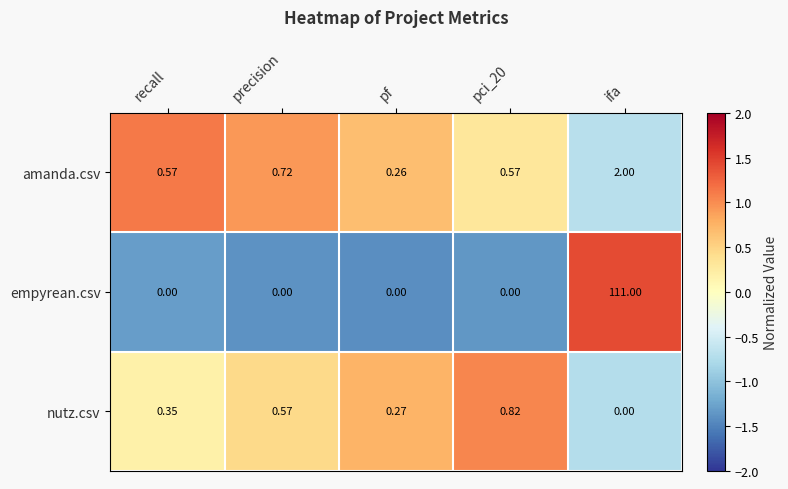

Which series has the largest total across all categories?

empyrean.csv